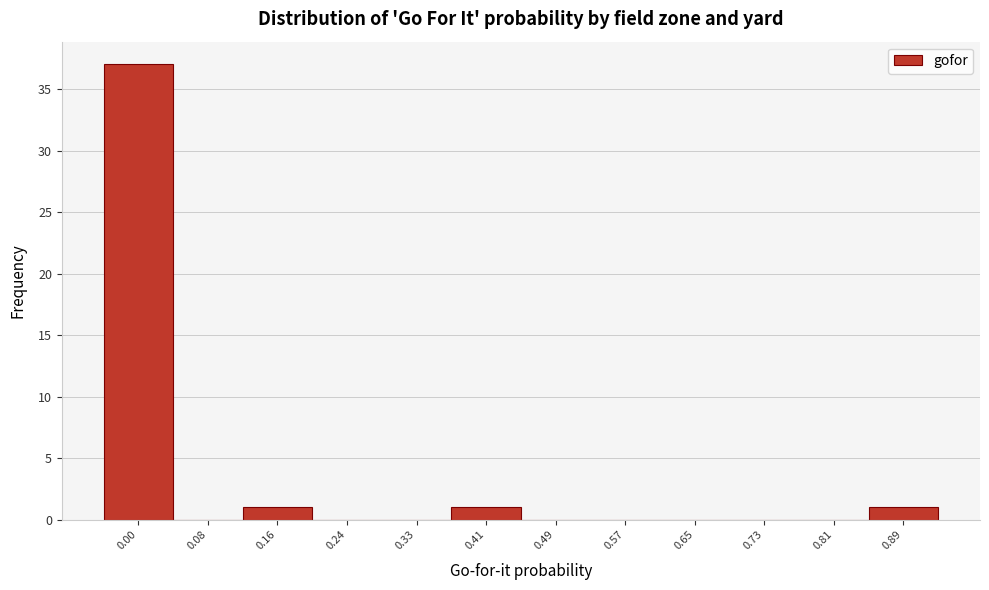

Reading right to left, transcribe all the data shown in this chart.

0.89=1	0.81=0	0.73=0	0.65=0	0.57=0	0.49=0	0.41=1	0.33=0	0.24=0	0.16=1	0.08=0	0.00=37